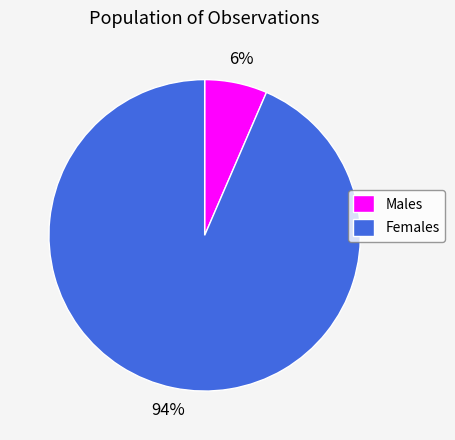

What is the majority slice?

Females